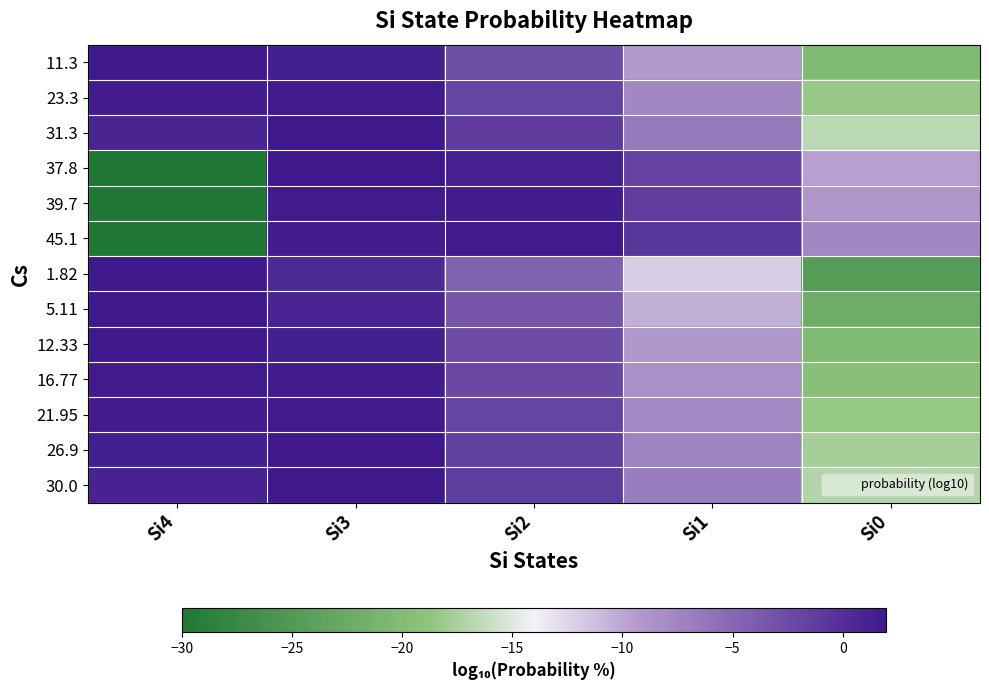

Which category has the lowest value across all series?

Si4